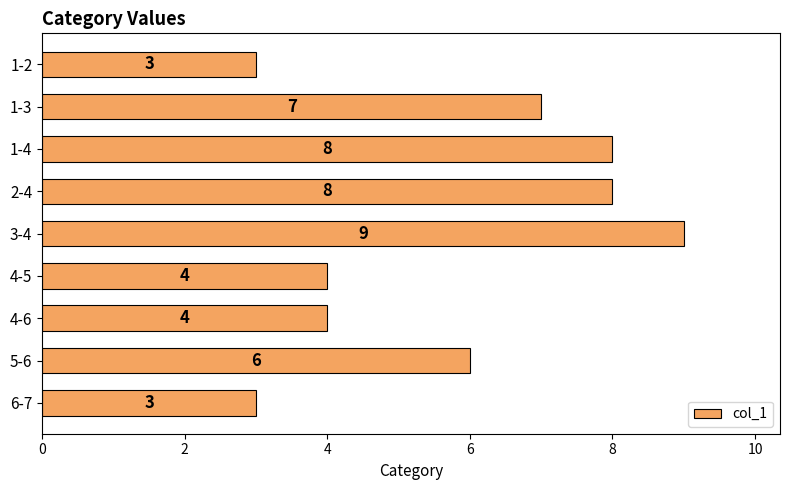

What is the change in value from 1-2 to 4-5?

+1